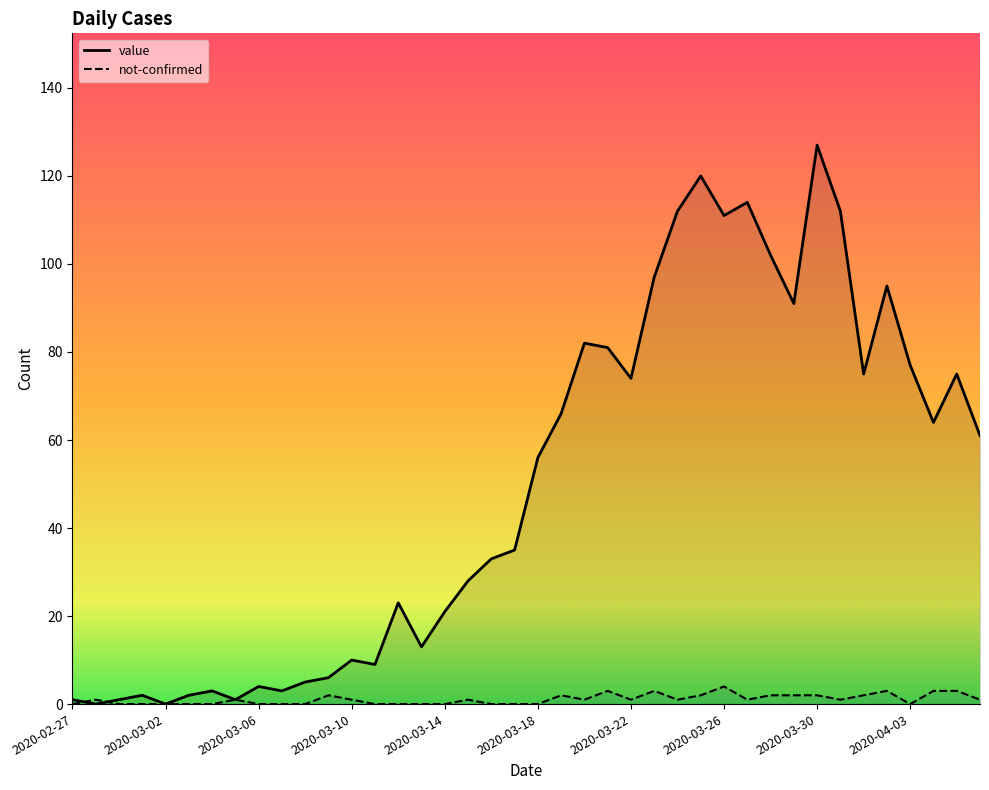

What is the total value across all series at 2020-03-22?

75